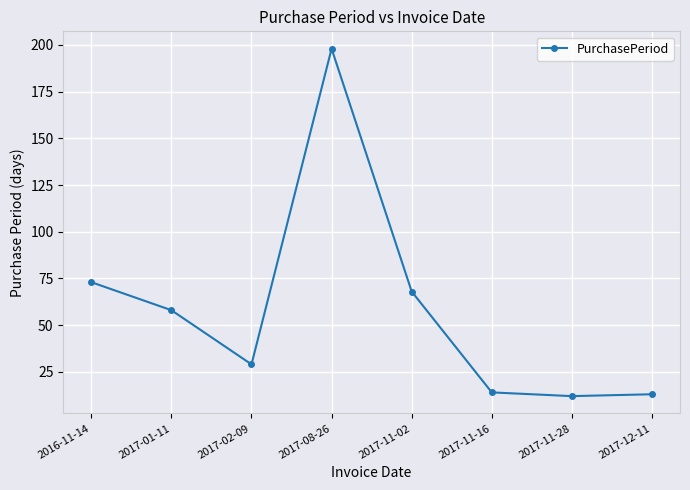

The chart shows a value of 68 at 2017-11-02. True or false?

True